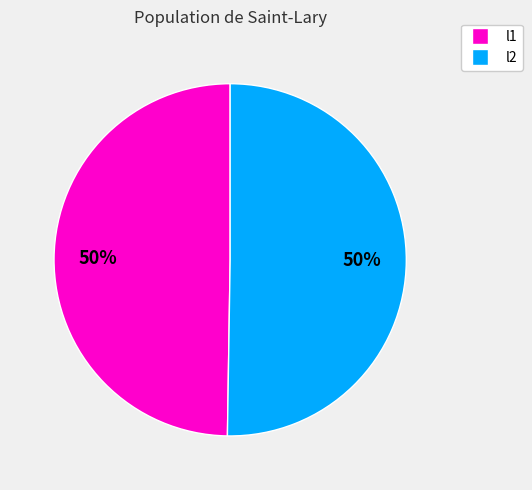

What percentage is the l1 slice, to the nearest percent?

50%